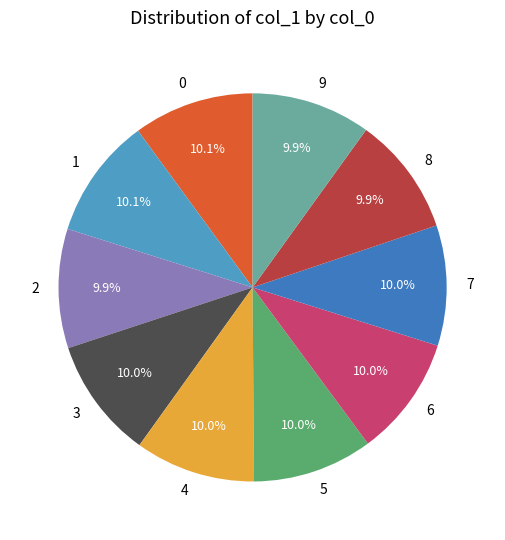

Does 0 account for over 50% of the chart?

No